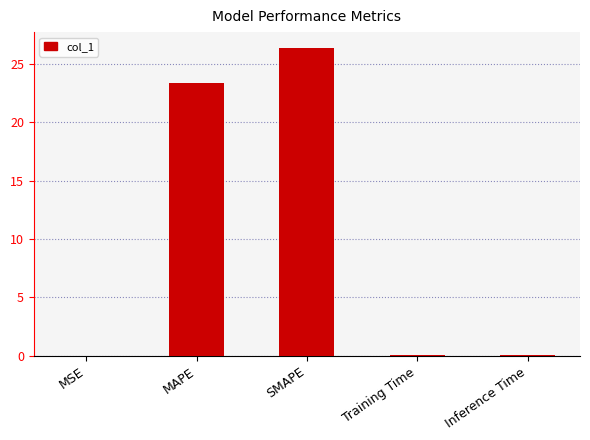

At which category does the chart reach its peak across all series?

SMAPE